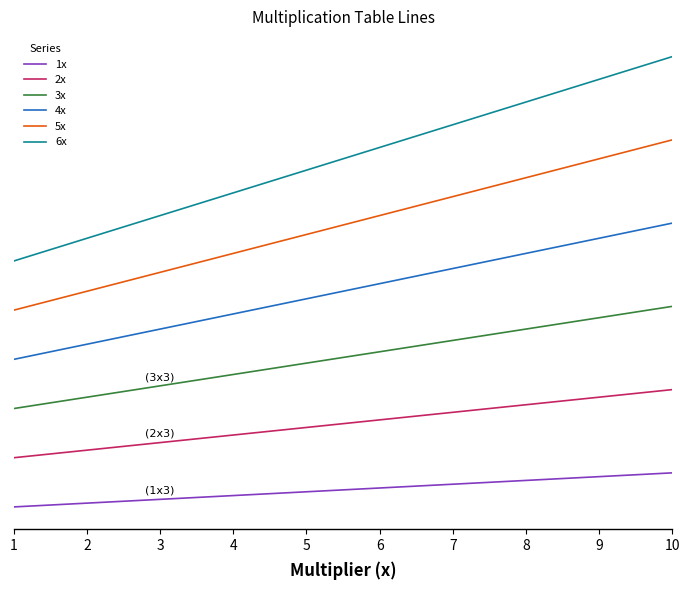

What is the minimum value for 4x?

40